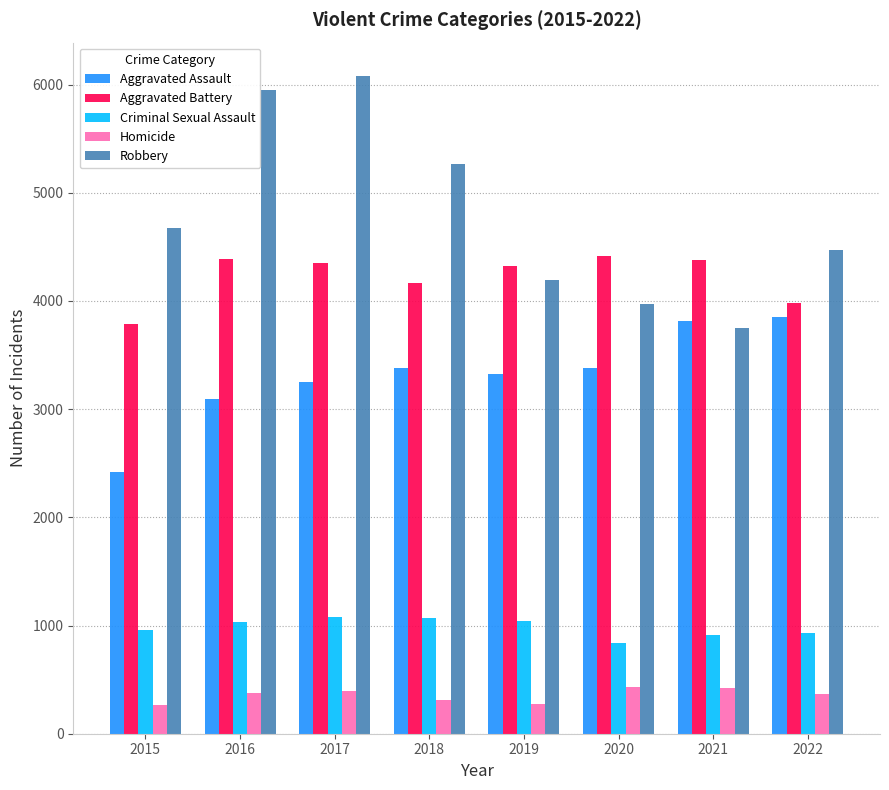

The Aggravated Battery series shows 5474 at 2018. True or false?

False